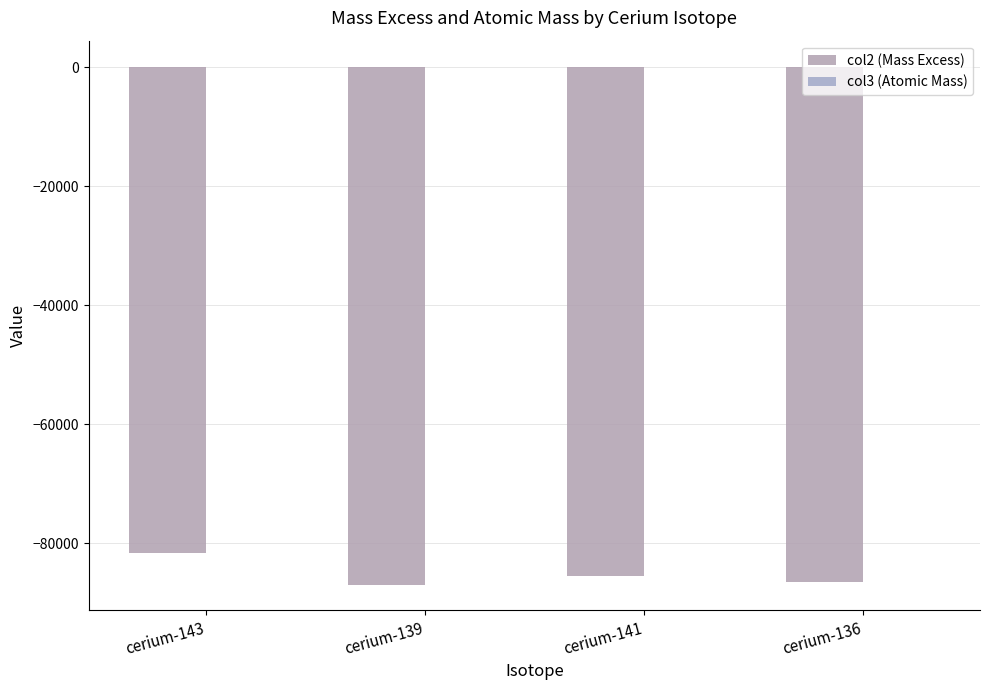

Are the bars horizontal?

No